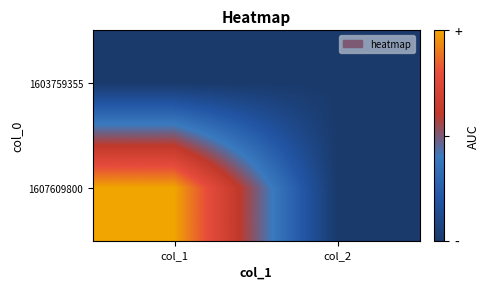

Rank the series at col_2 from highest to lowest value.

1603759355, 1607609800